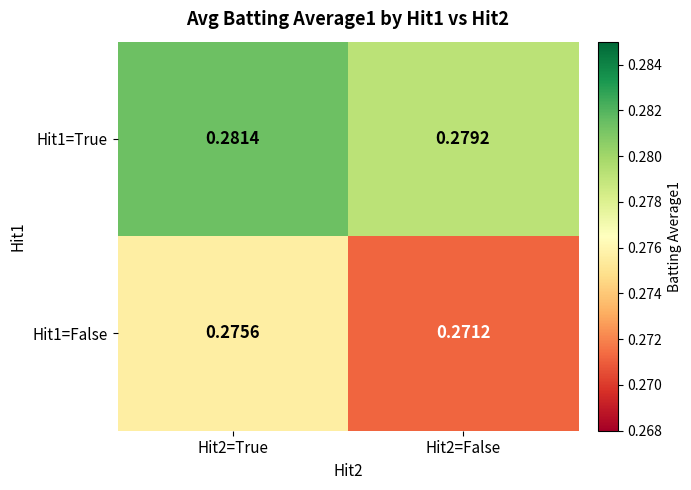

Is the value of Hit1=True at Hit2=False greater than the value of Hit1=False at Hit2=False?

Yes